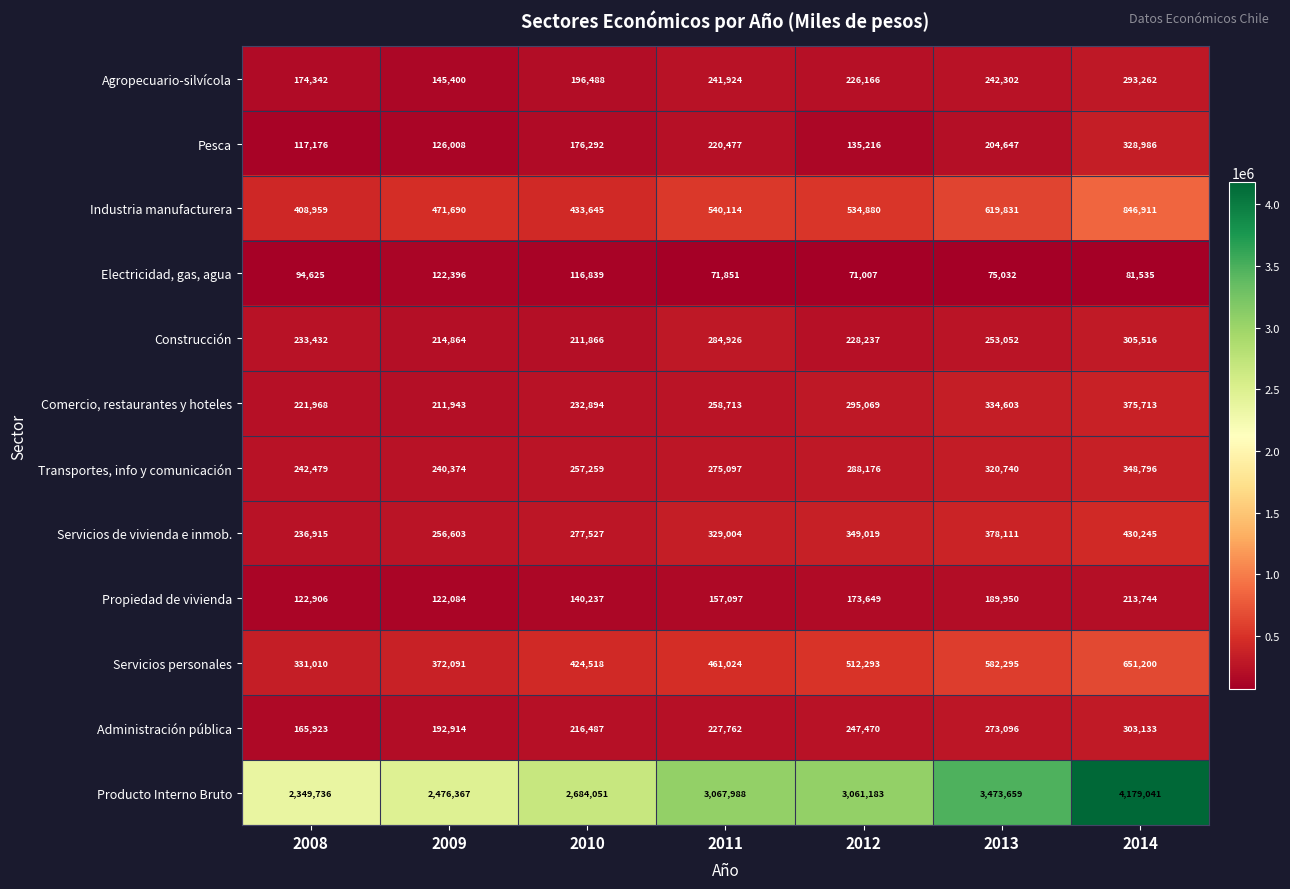

How many series are shown in this chart?

12